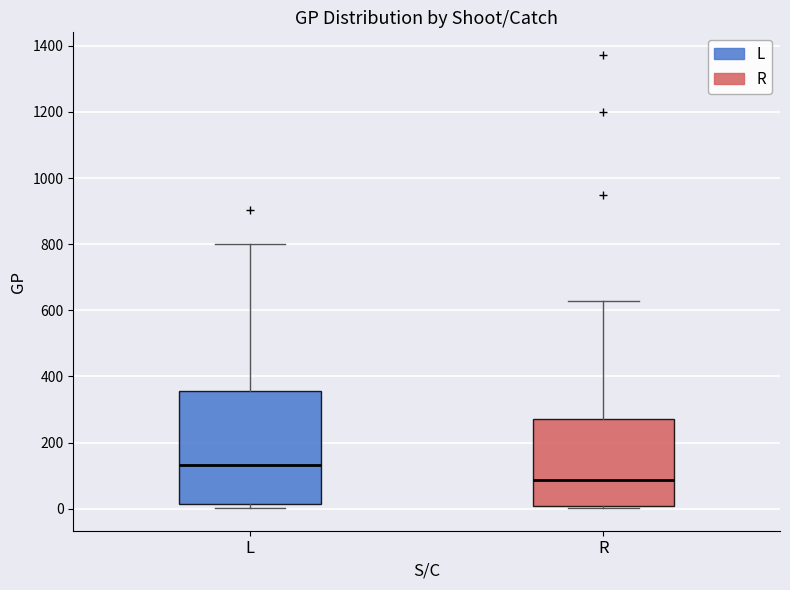

Which box has the lowest median line?

R